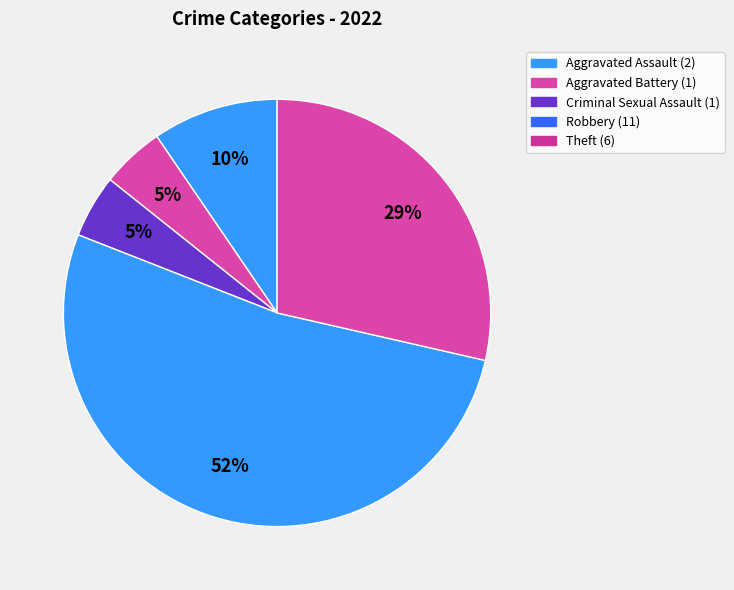

How many slices are in this pie chart?

5